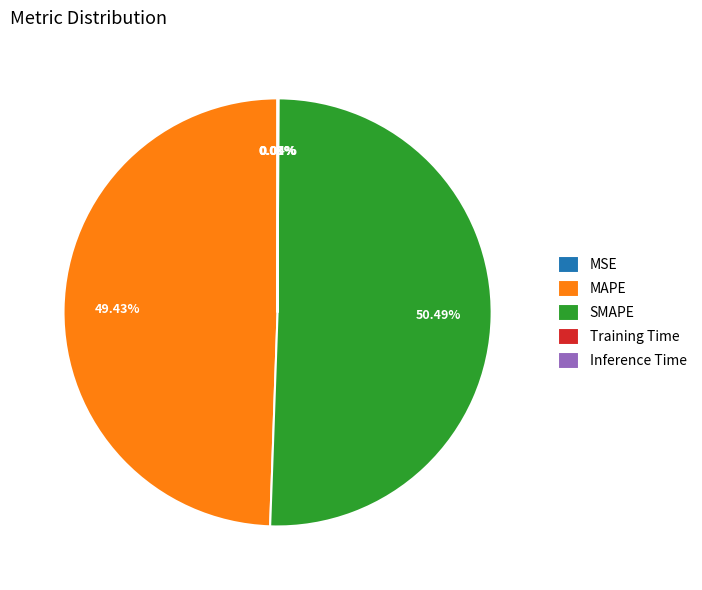

Is there a majority slice in this chart?

Yes